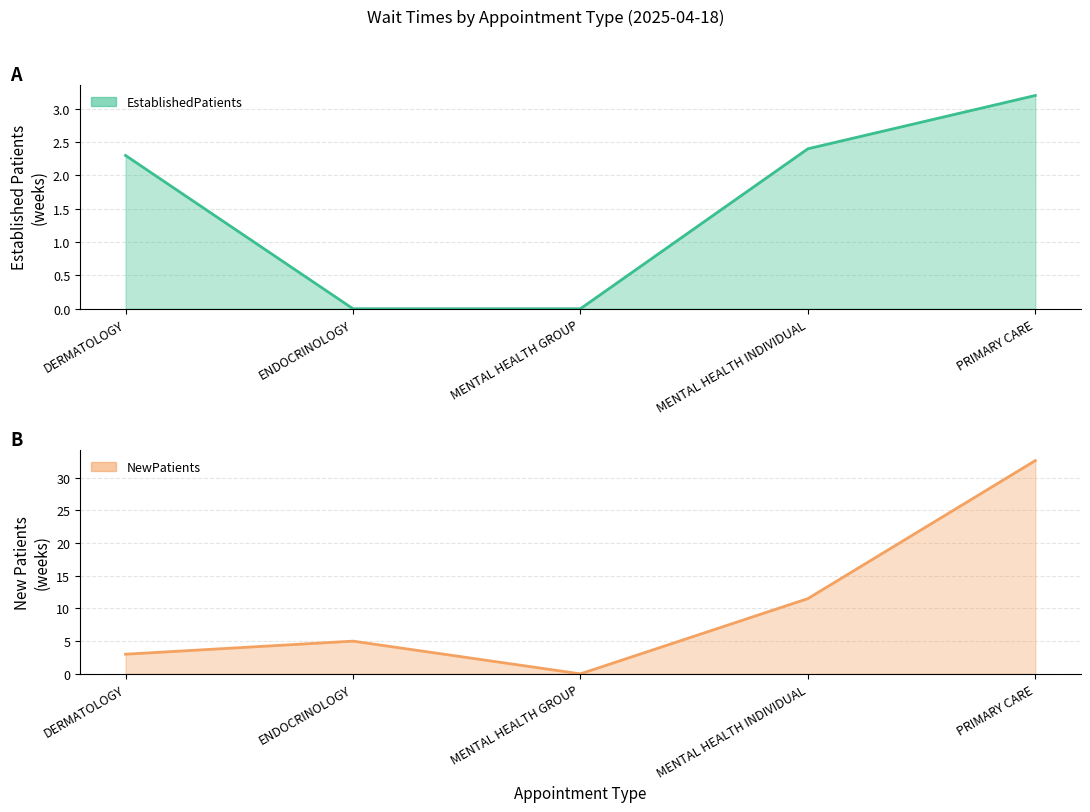

Does the chart have visible grid lines?

Yes